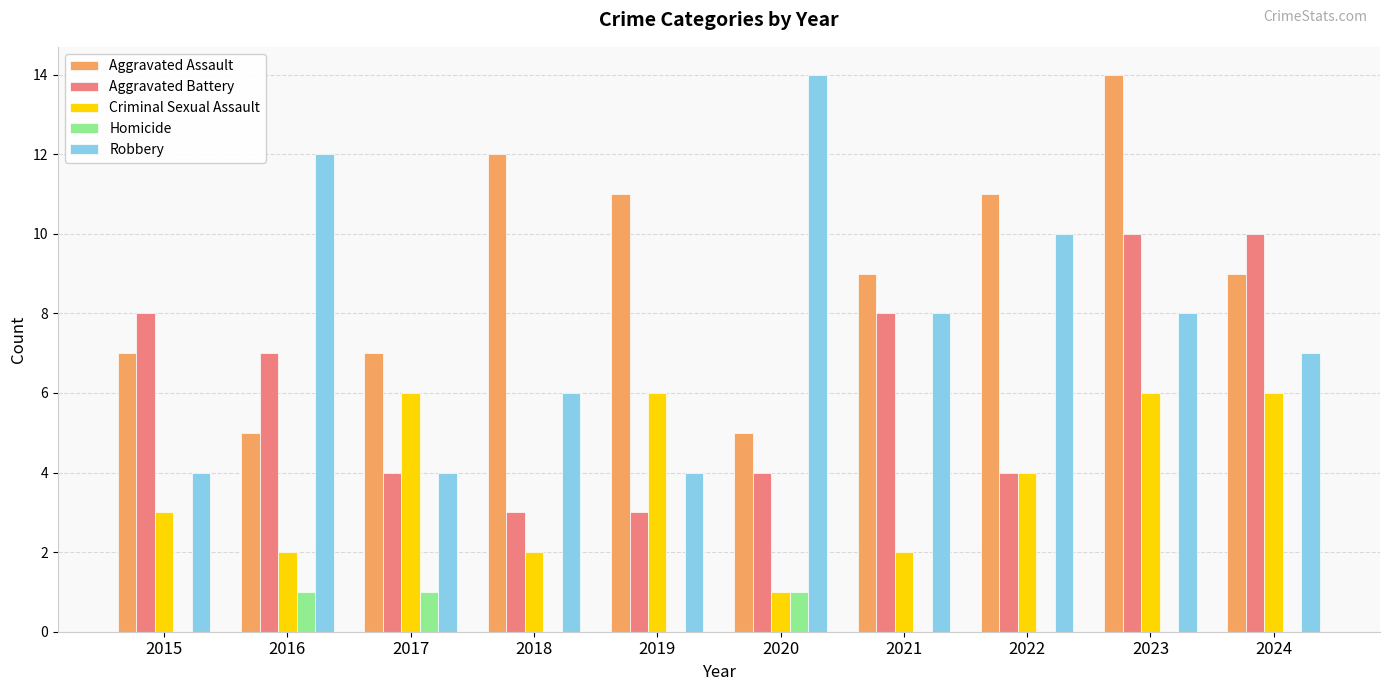

What is the maximum value shown in the chart?

14